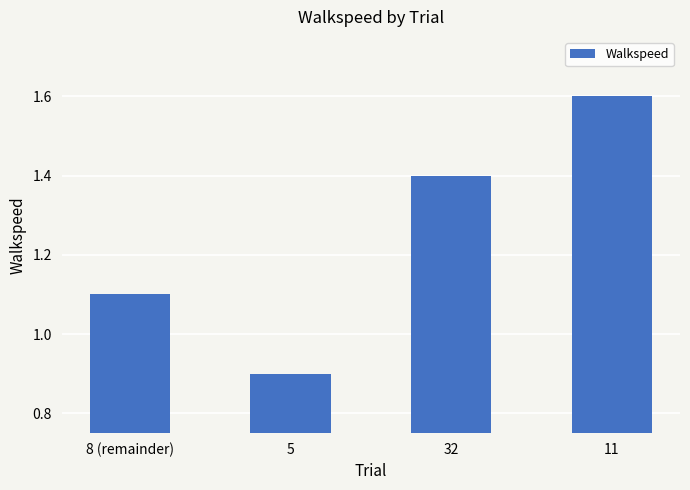

What is the change in value from 32 to 11?

+0.2